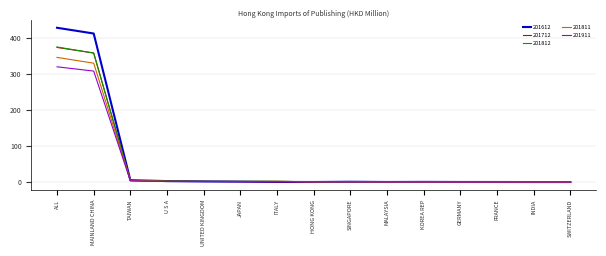

At which category is the sum across all series the highest?

ALL